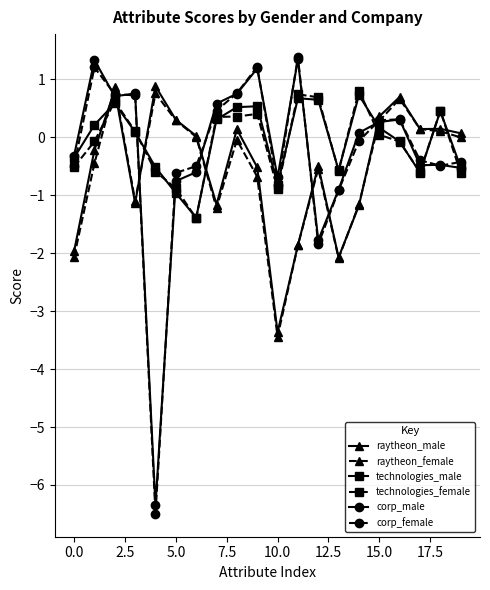

At how many categories does at least one series exceed -3?

20